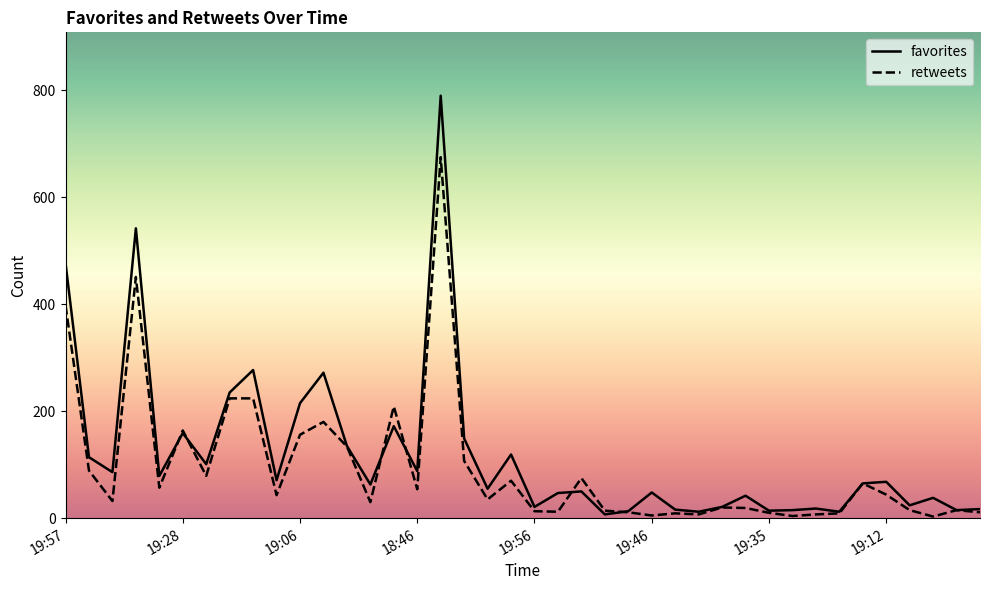

How many values in the favorites series are below 65?

20